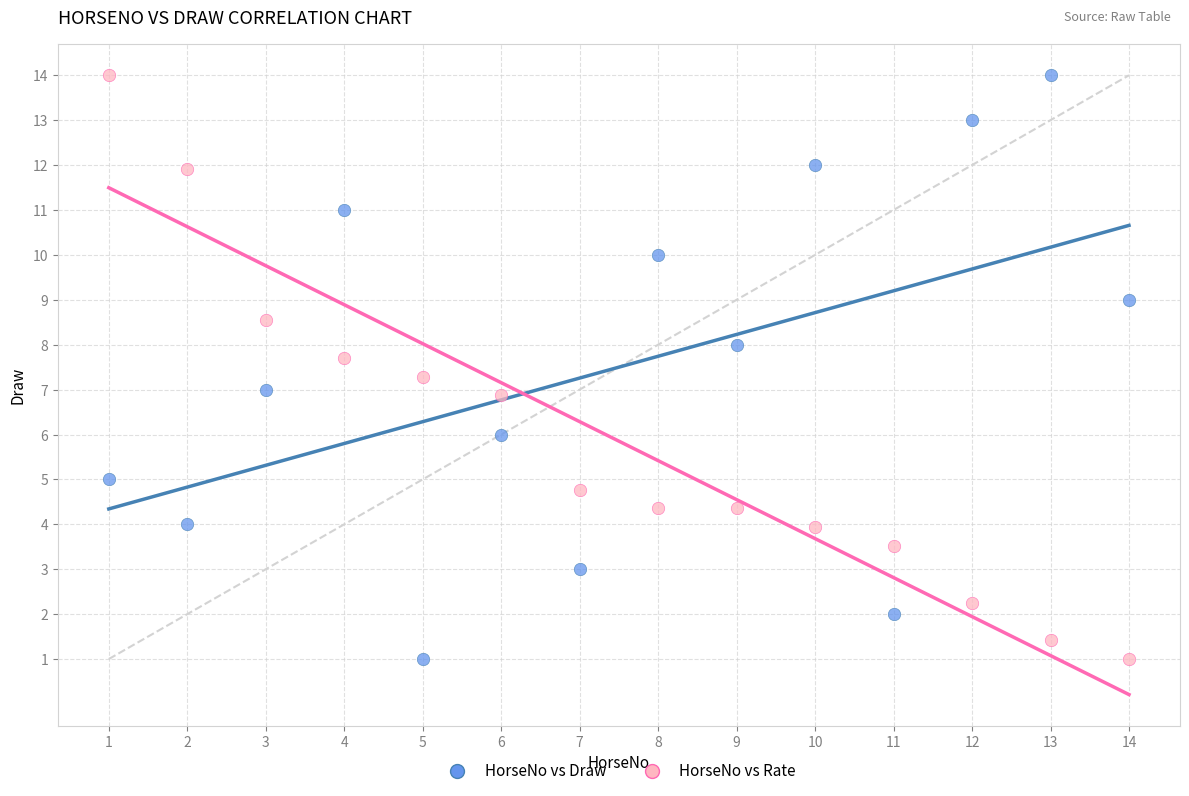

Across all data points, what is the range of X values (max minus min)?

13.0